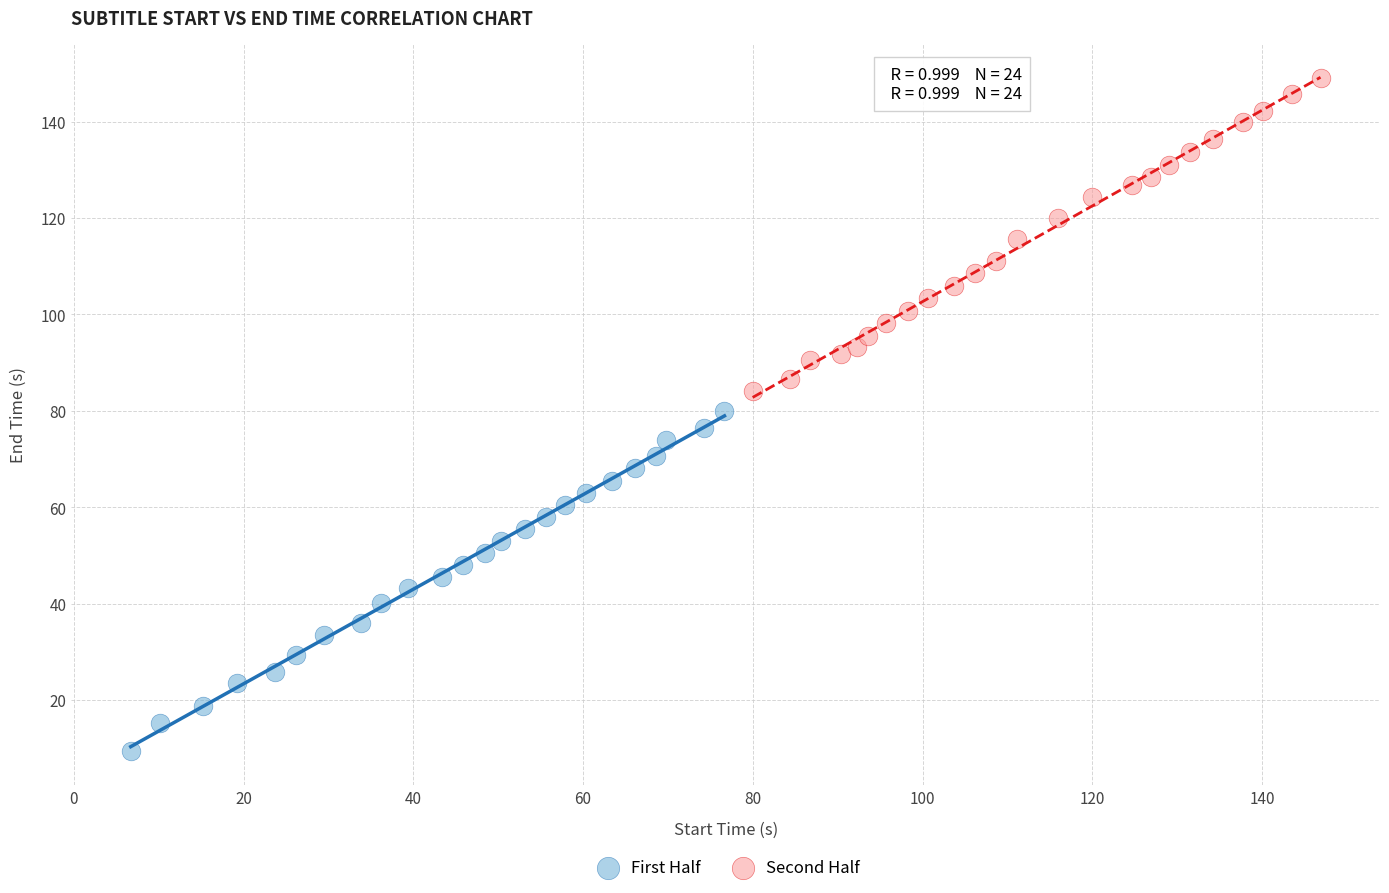

Which series has the widest spread of Y values?

First Half